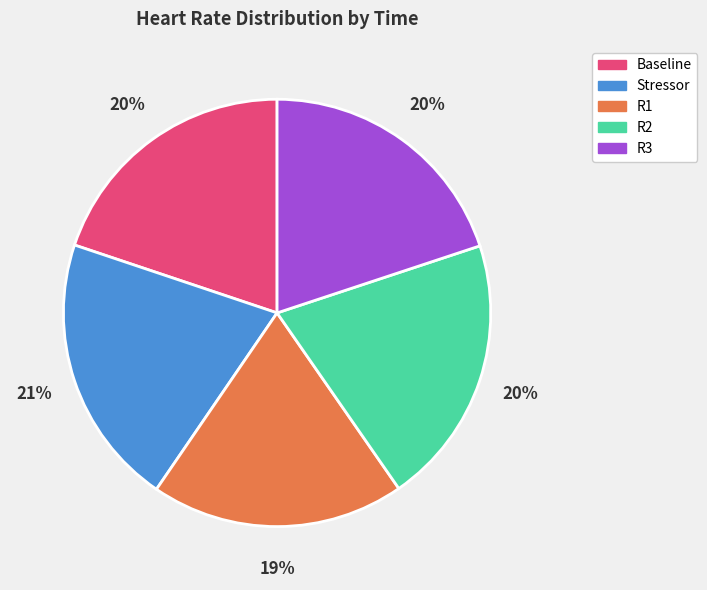

How many slices are in this pie chart?

5